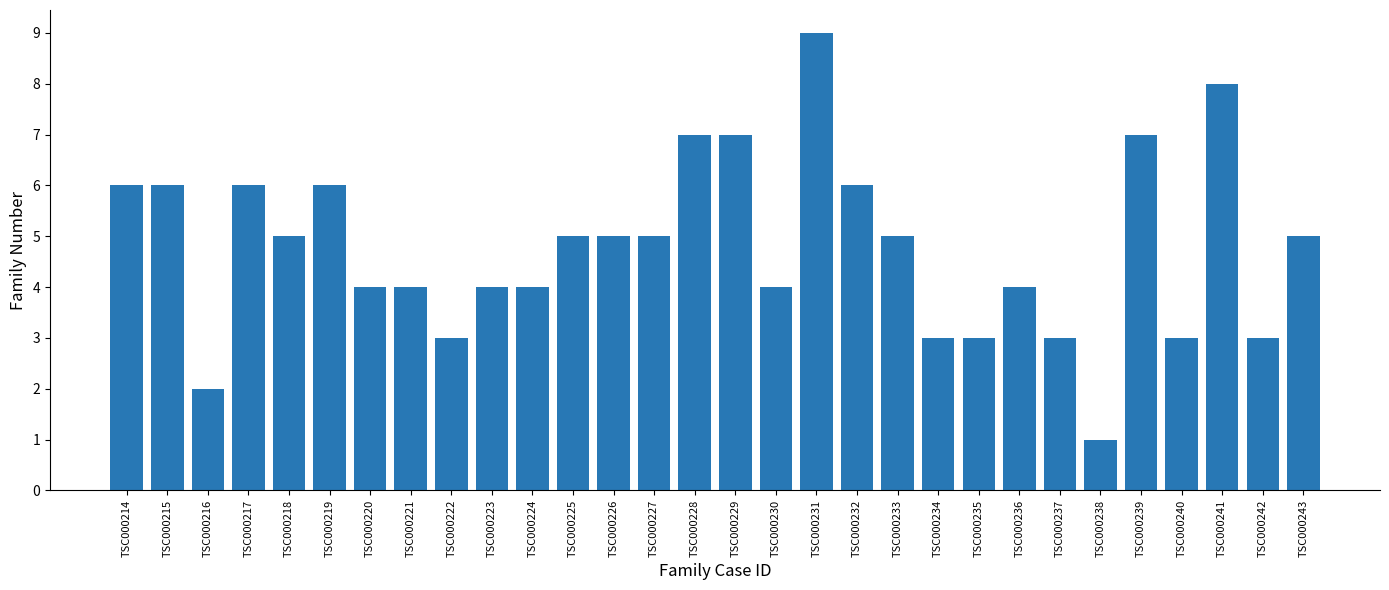

How many categories are shown in the chart?

30